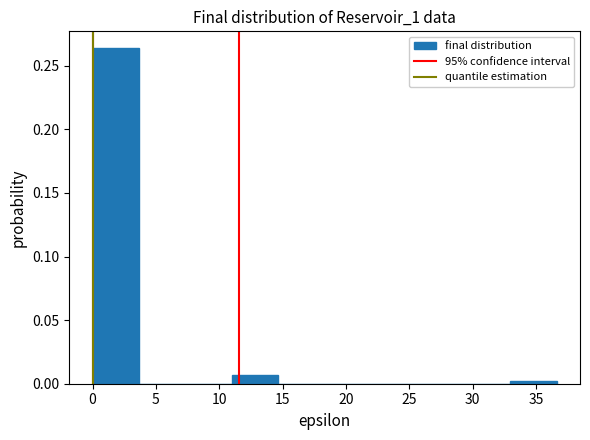

What is the height of the bar covering 11.0 to 14.5 on the x-axis? Neither the bar edges nor the heights are printed on the chart, so give them approximately, as read against the axes.

0.005